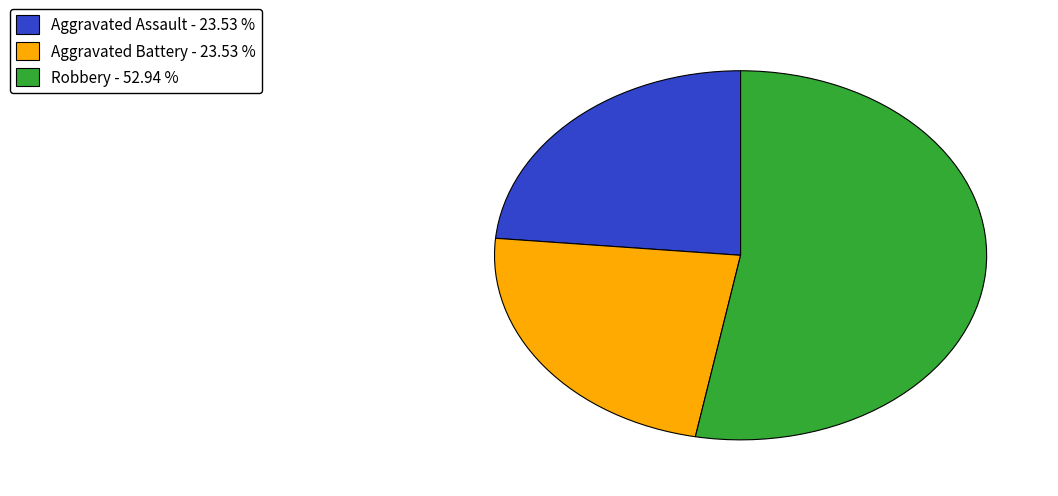

Approximately how many times larger is the value at Robbery - 52.94 % compared to Aggravated Assault - 23.53 %?

2.3